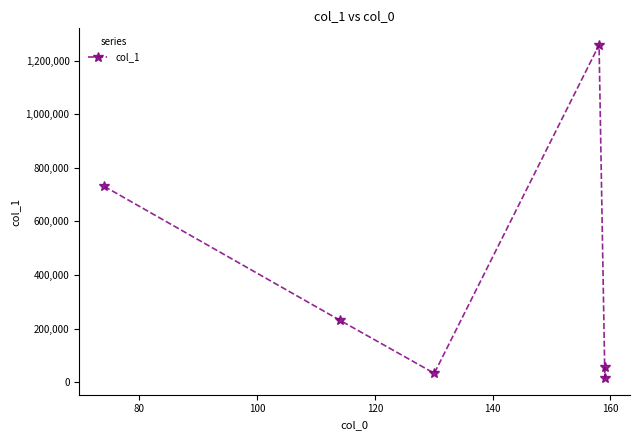

How many interior local valleys (lower than both neighbors) does the data have?

2